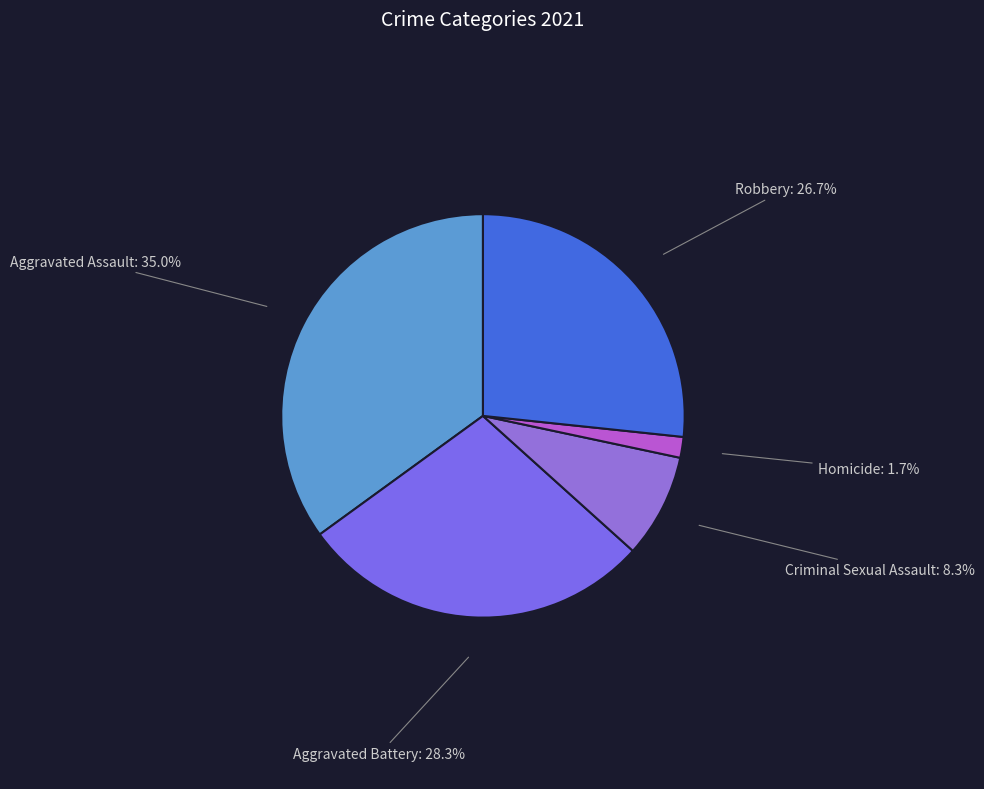

What percentage is the Aggravated Assault slice, to the nearest percent?

35%